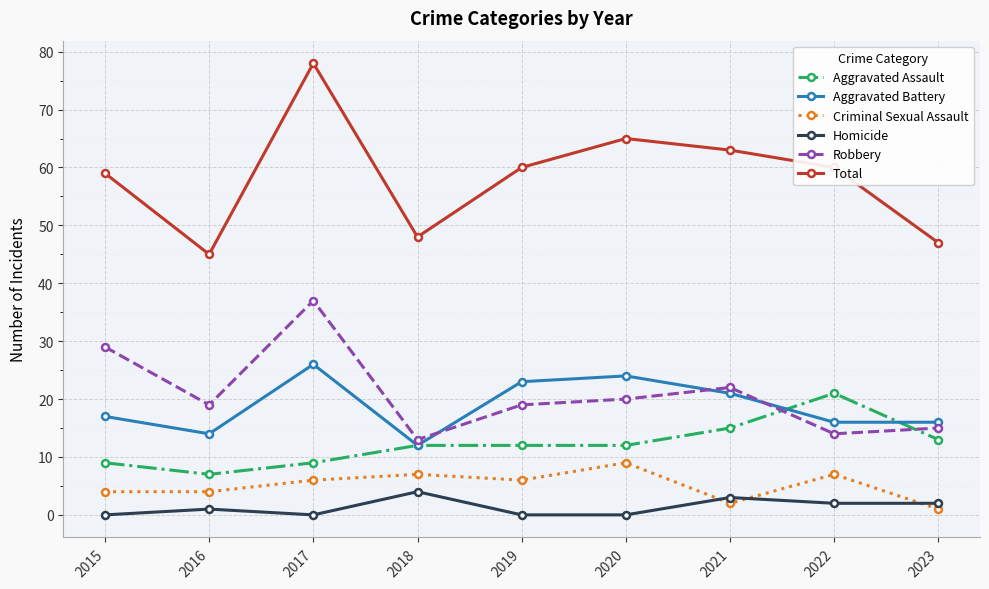

The value of Criminal Sexual Assault at 2015 is 7. True or false?

False